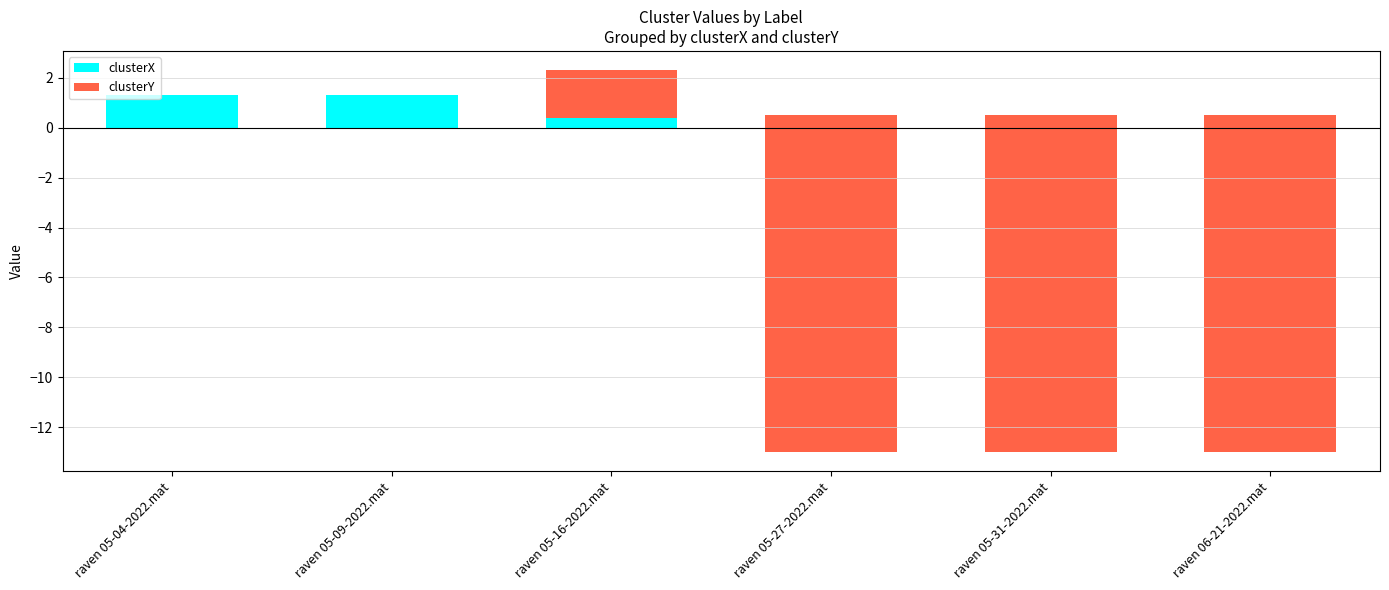

What is the value of the clusterX bar at the 3rd from the left?

0.4